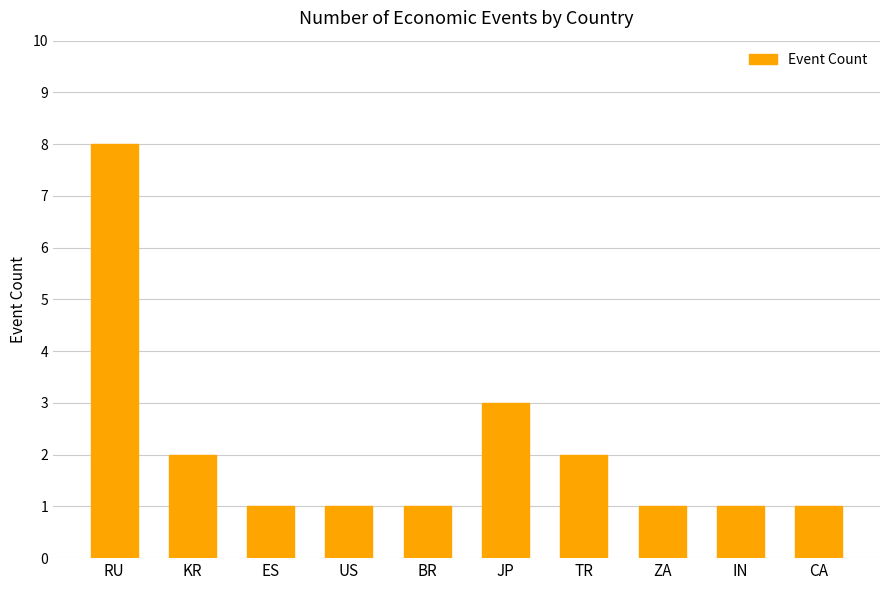

Which has a higher value, TR or BR?

TR